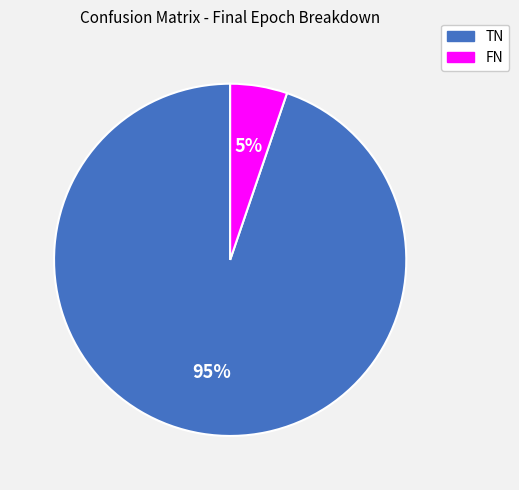

Count the number of slices in the pie.

2